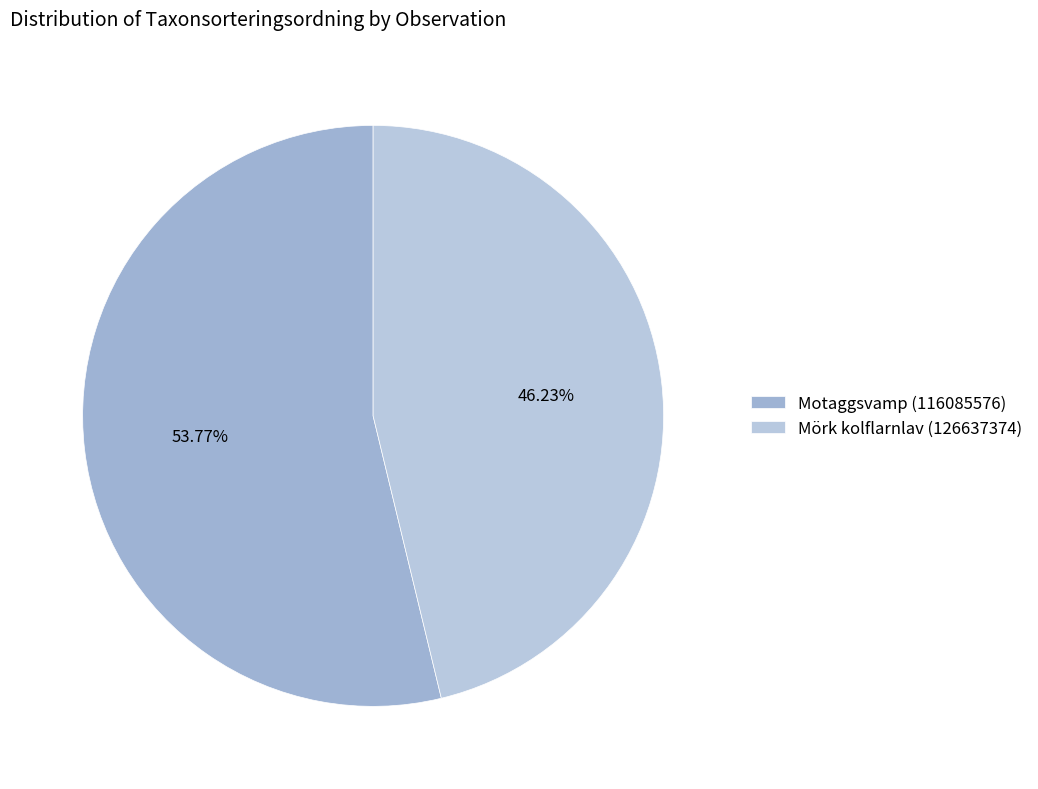

Count the number of slices in the pie.

2